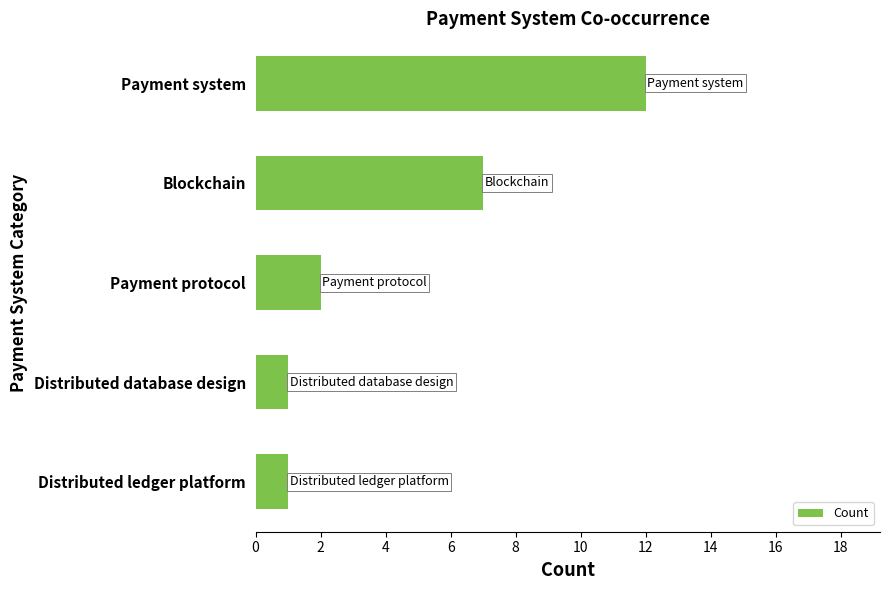

Is it true that the value at Payment protocol is 2?

True